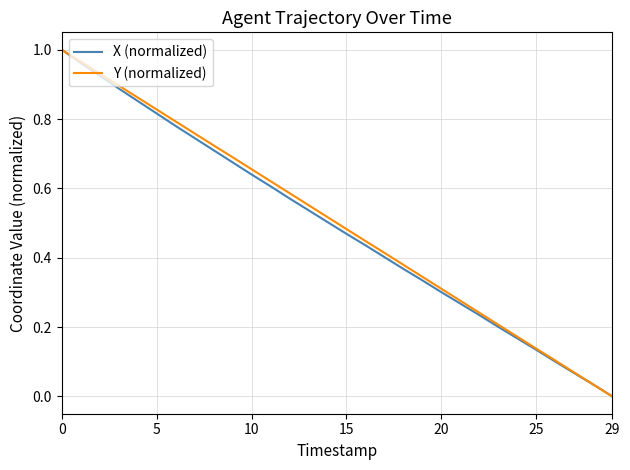

Reading right to left, what are all the values shown in this chart?

X (normalized): 0.0	0.0	0.1	0.1	0.1	0.2	0.2	0.2	0.3	0.3	0.3	0.4	0.4	0.4	0.5	0.5	0.5	0.6	0.6	0.6	0.7	0.7	0.7	0.8	0.8	0.9	0.9	0.9	1.0	1.0
Y (normalized): 0.0	0.0	0.1	0.1	0.1	0.2	0.2	0.2	0.3	0.3	0.3	0.4	0.4	0.4	0.5	0.5	0.6	0.6	0.6	0.7	0.7	0.7	0.8	0.8	0.8	0.9	0.9	0.9	1.0	1.0